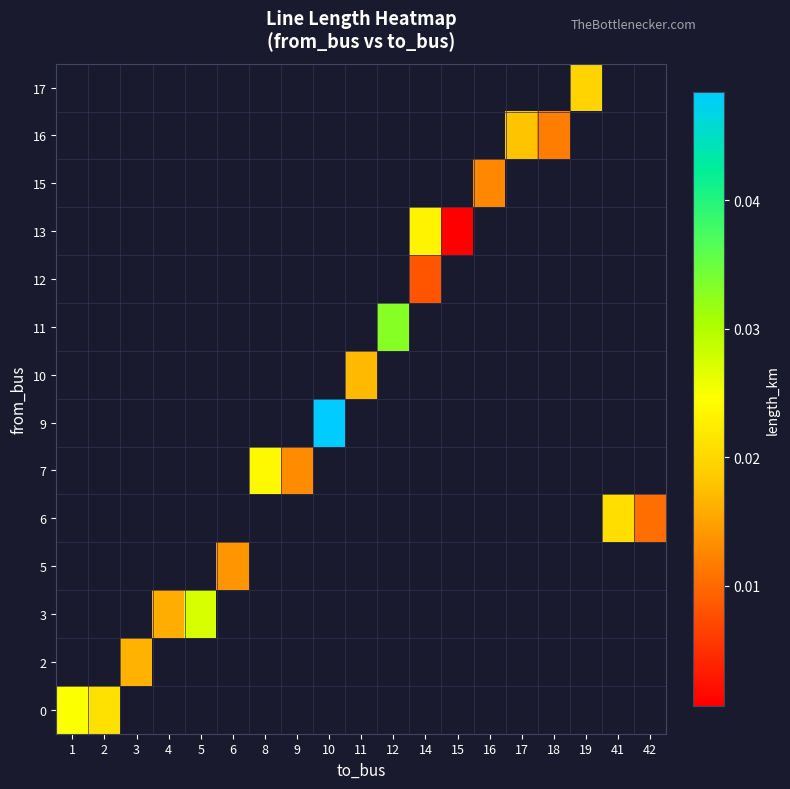

Is the value of row_11 at 15 greater than the value of row_10 at 18?

No